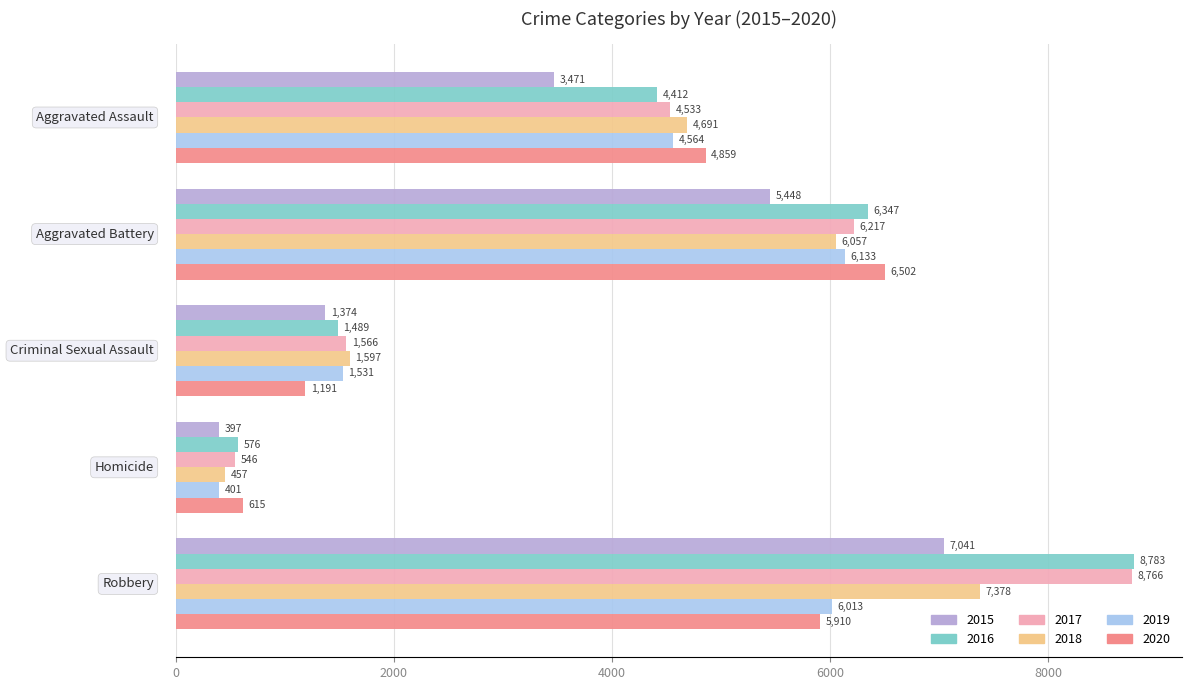

What is the greatest value displayed?

8783